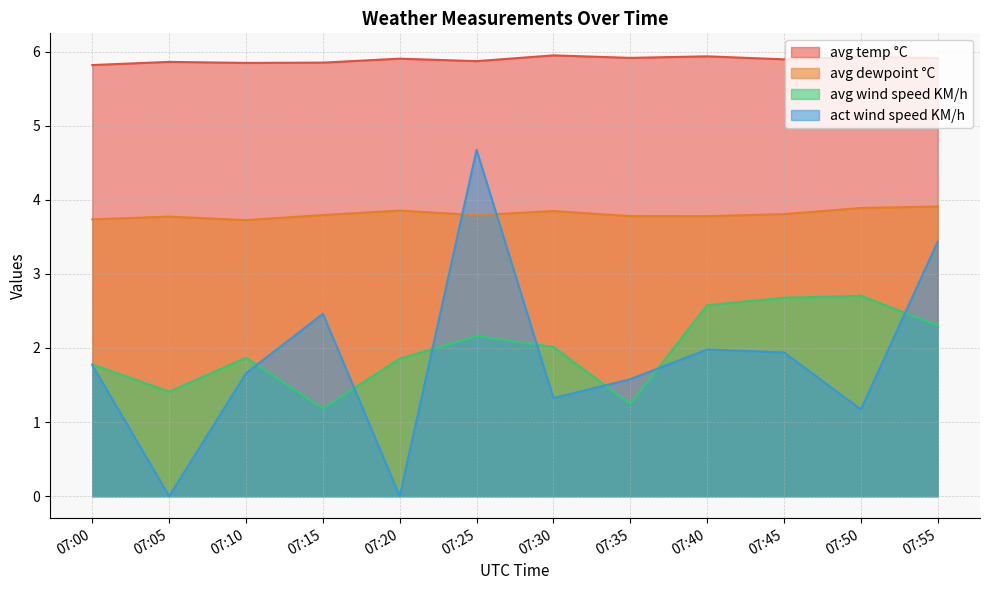

Which series has the largest total across all categories?

avg temp °C